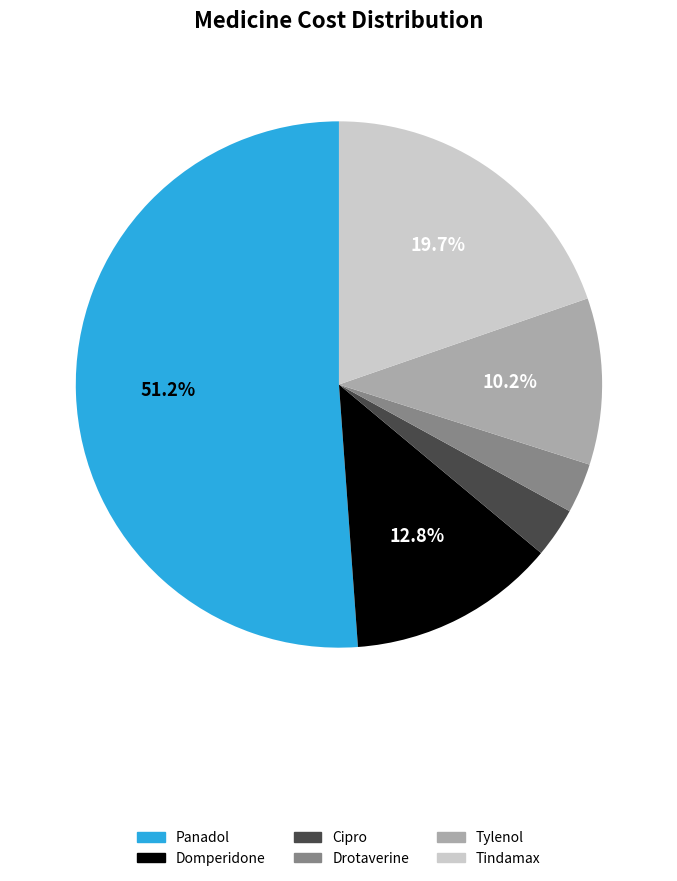

To the nearest percent, what is the difference between the largest and smallest slice percentages?

48%